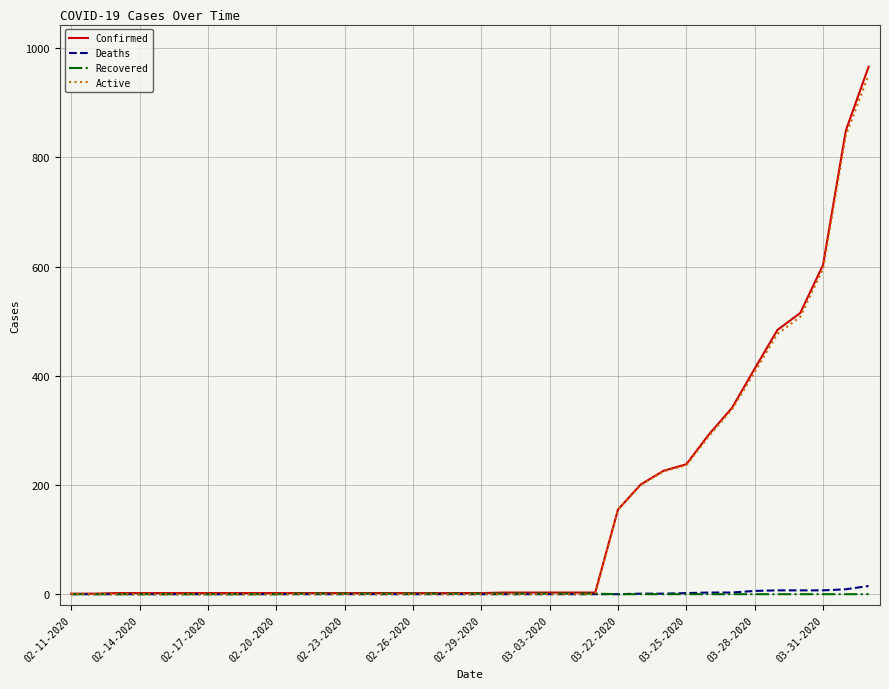

Which series has the widest spread of values?

Confirmed